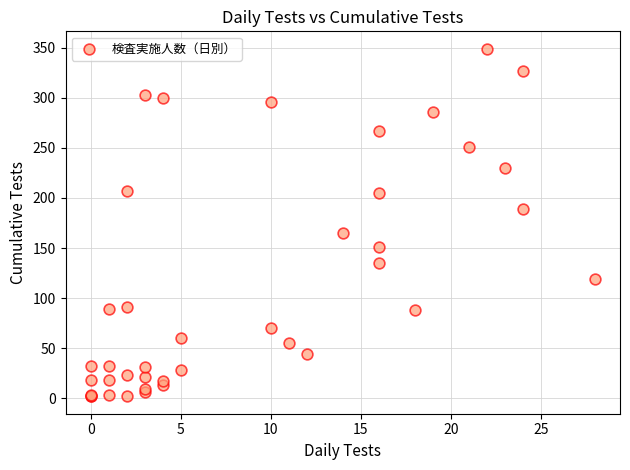

What Y value in the scatter plot is closest to 175?

165